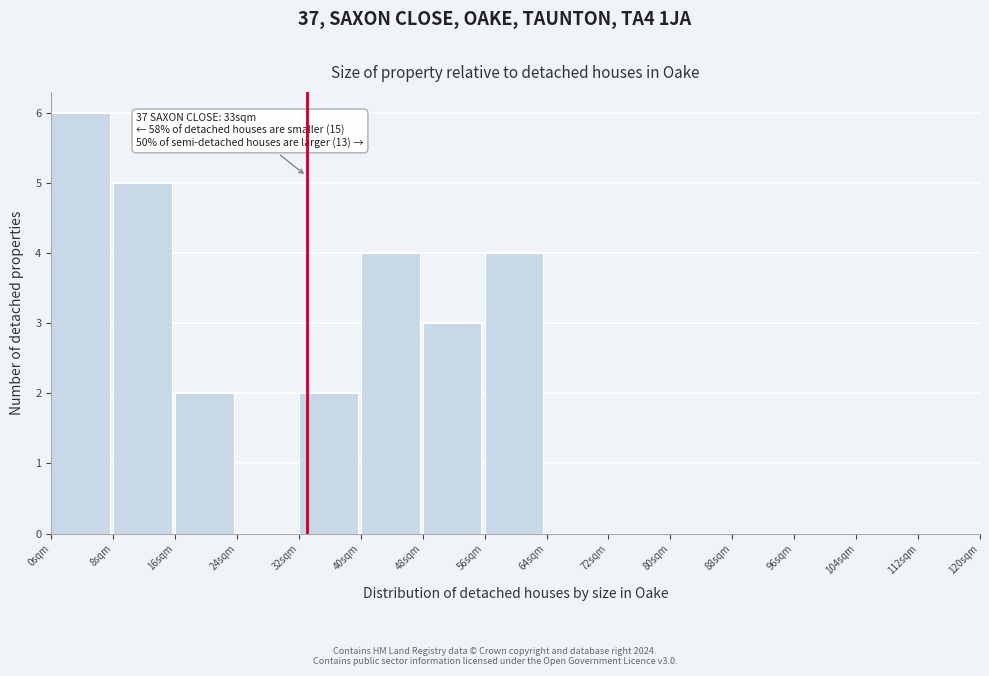

Which range on the x-axis has the tallest bar?

0 to 8